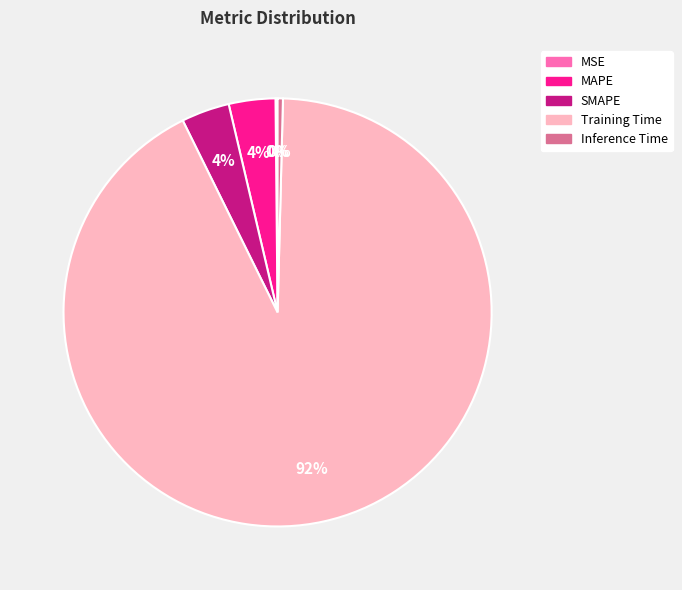

To the nearest percent, what is the average slice percentage?

20%